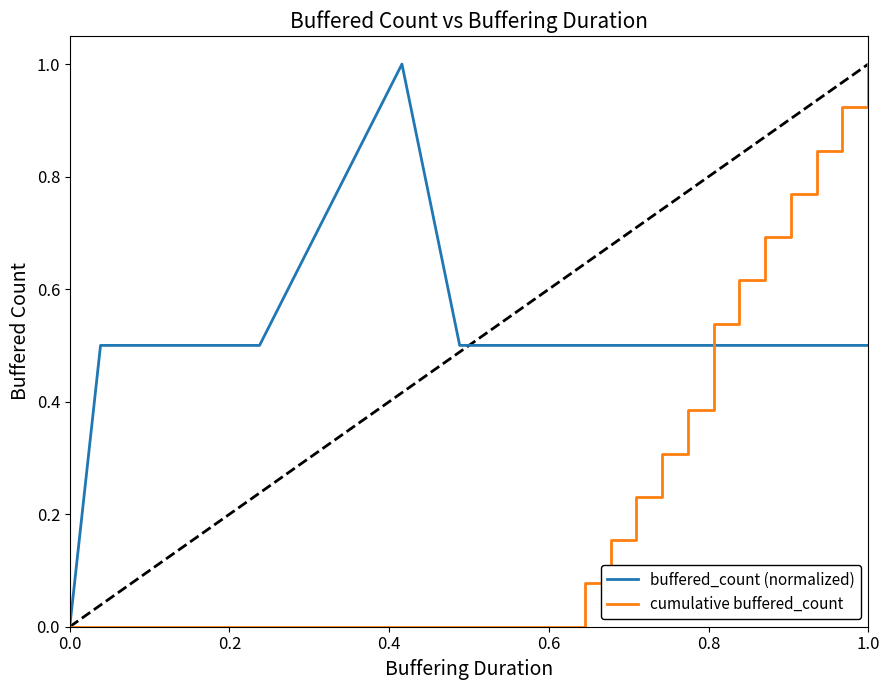

Which category has the highest value in the cumulative buffered_count series?

1.0